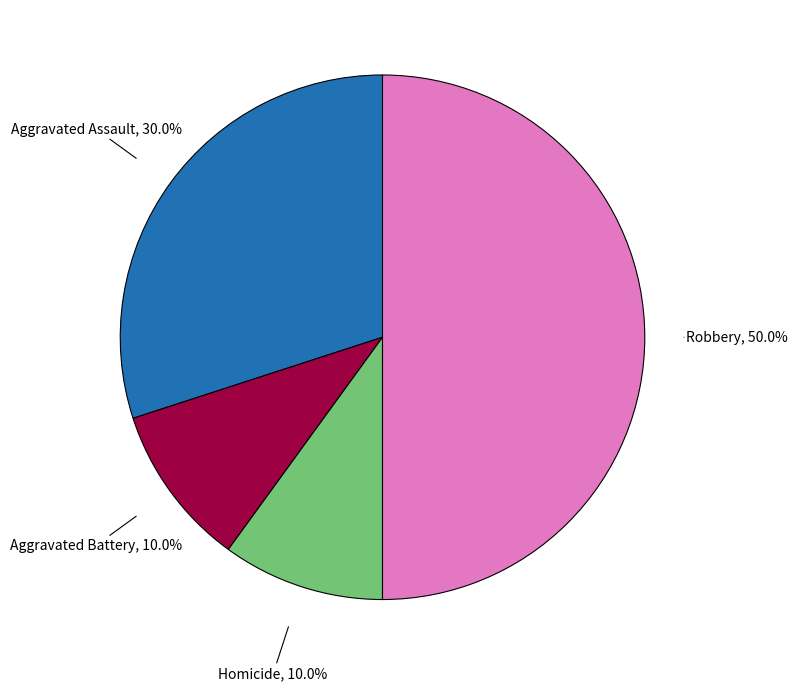

What percentage is NOT represented by Homicide?

90.0%